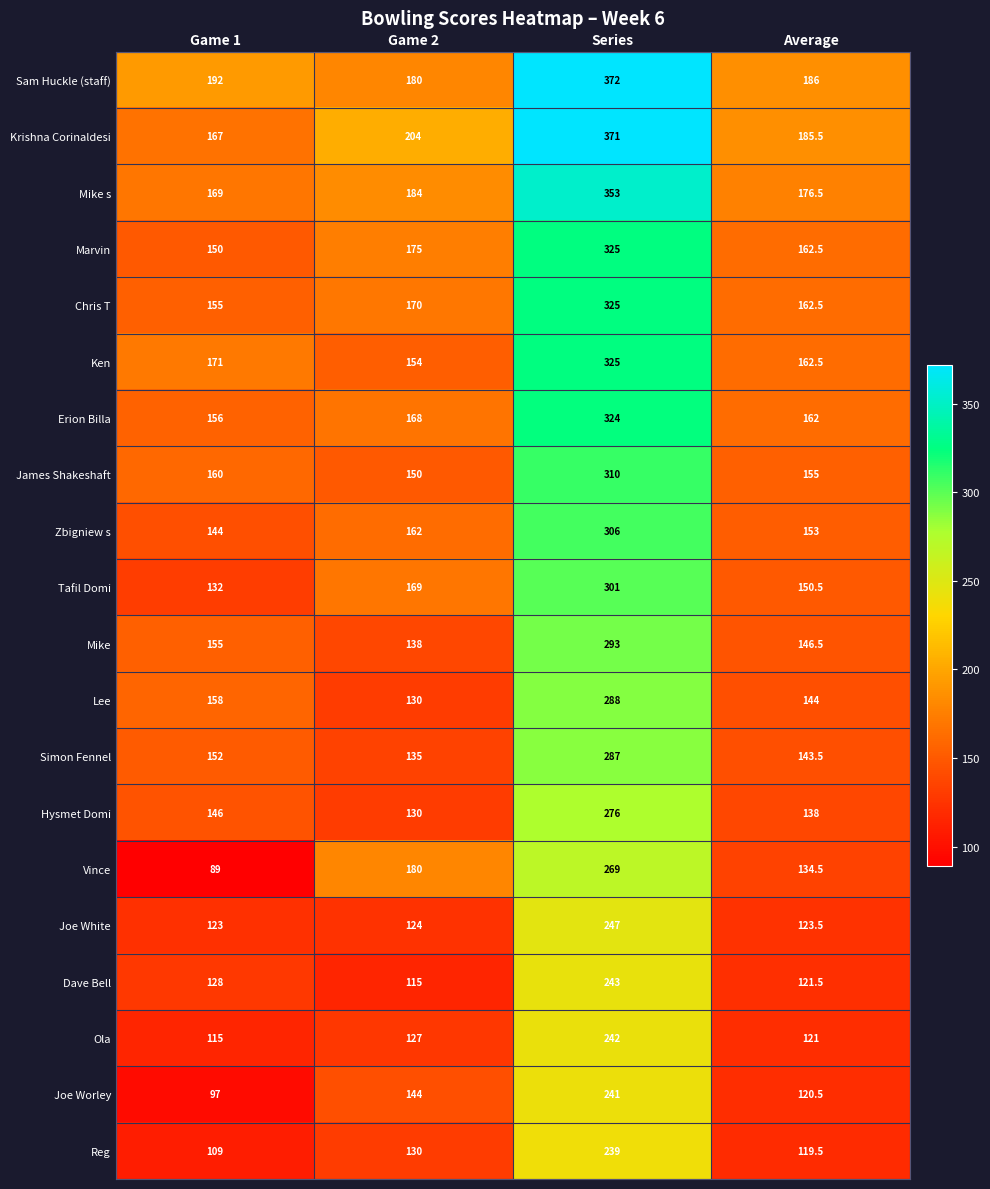

Rank the categories by Krishna Corinaldesi value from highest to lowest.

Series, Game 2, Average, Game 1